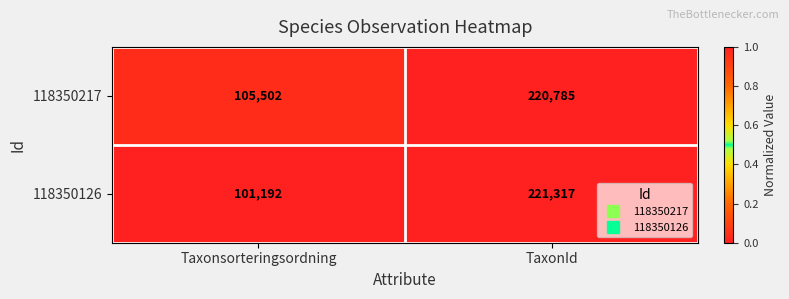

True or false: 118350126 has a value of 154645 at Taxonsorteringsordning.

False